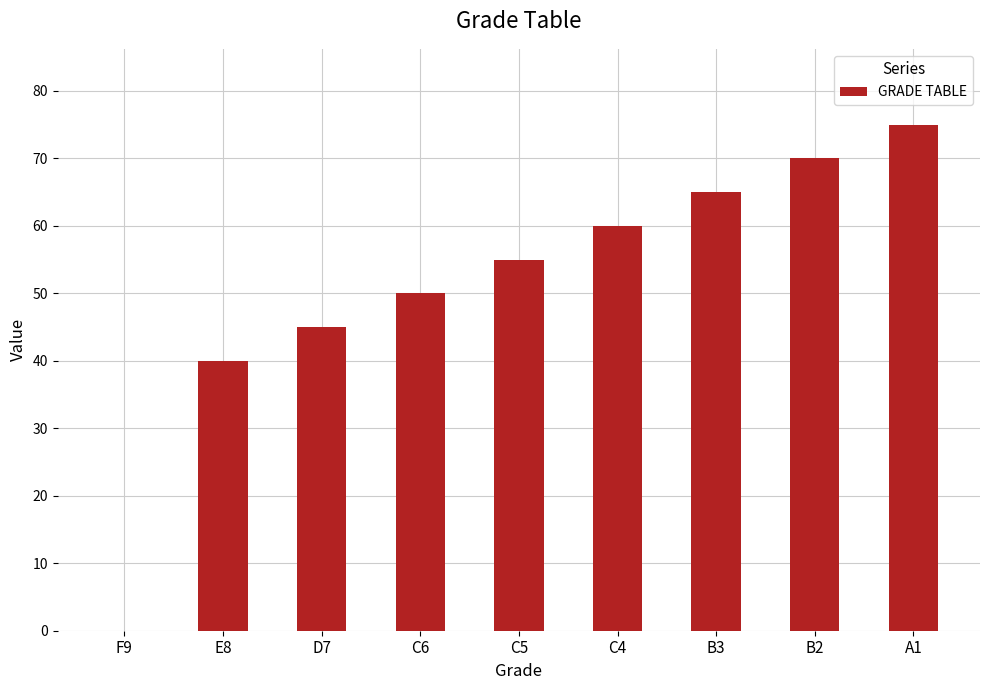

Which label corresponds to the largest value in the chart?

A1